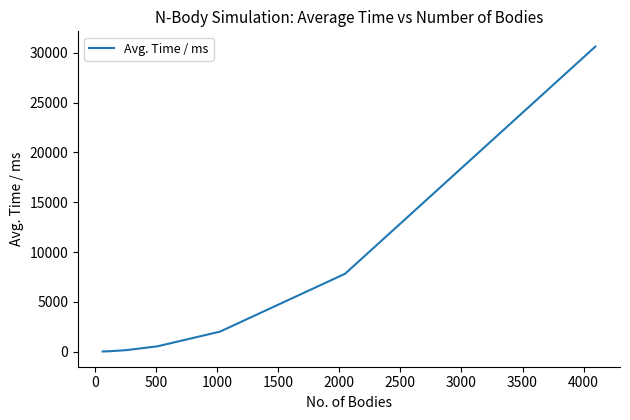

What is the greatest value displayed?

30629.0